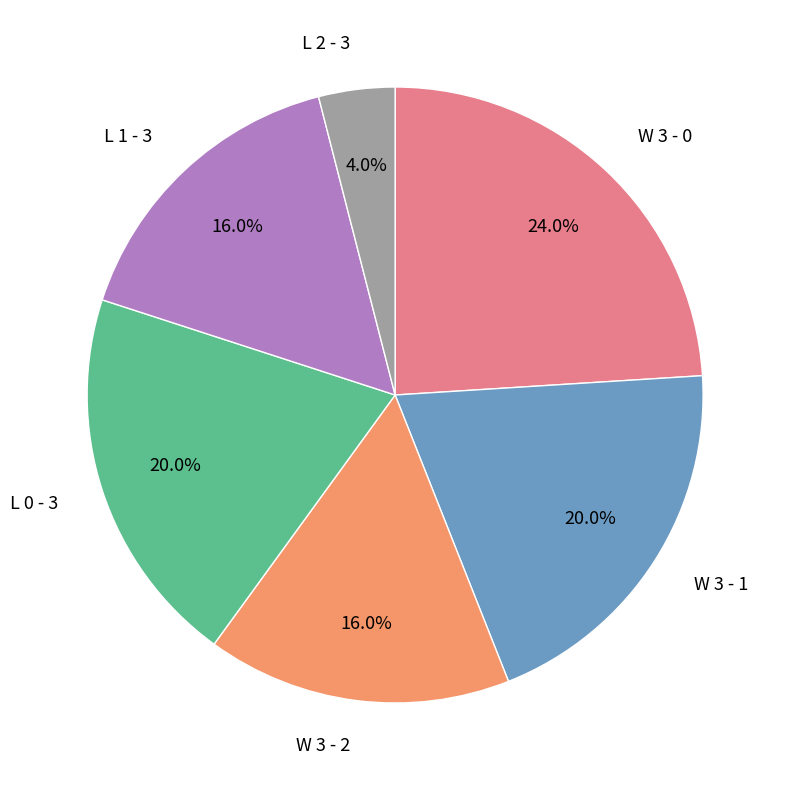

Is there a majority slice in this chart?

No